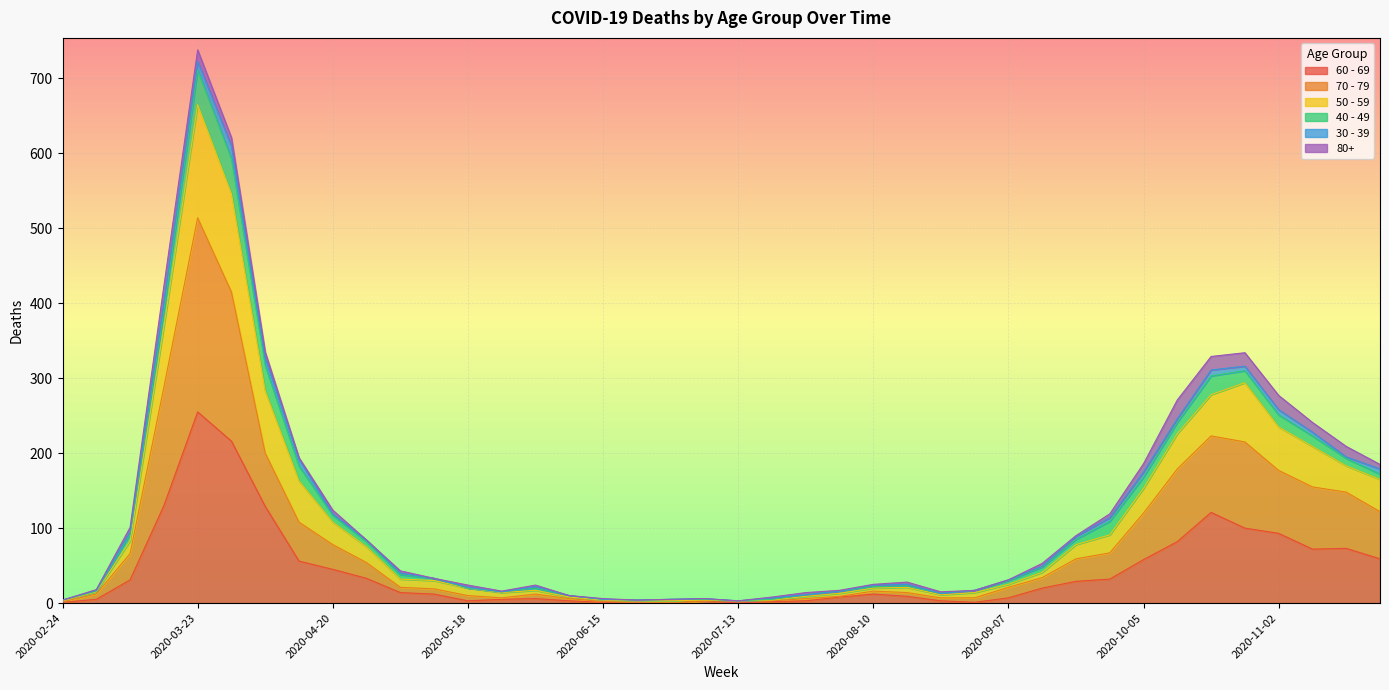

How many data points in 60 - 69 are above 14?

19